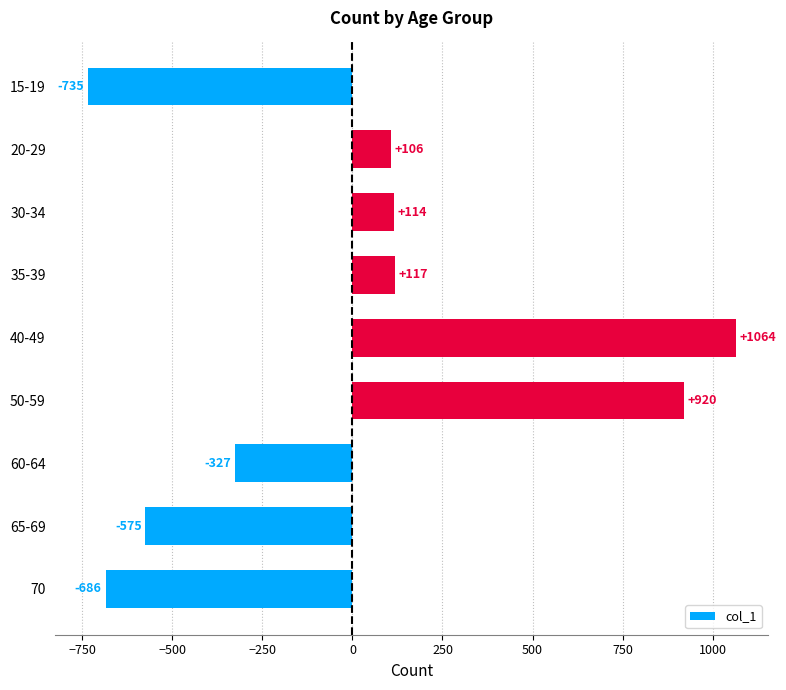

Which category has the lowest value across all series?

15-19